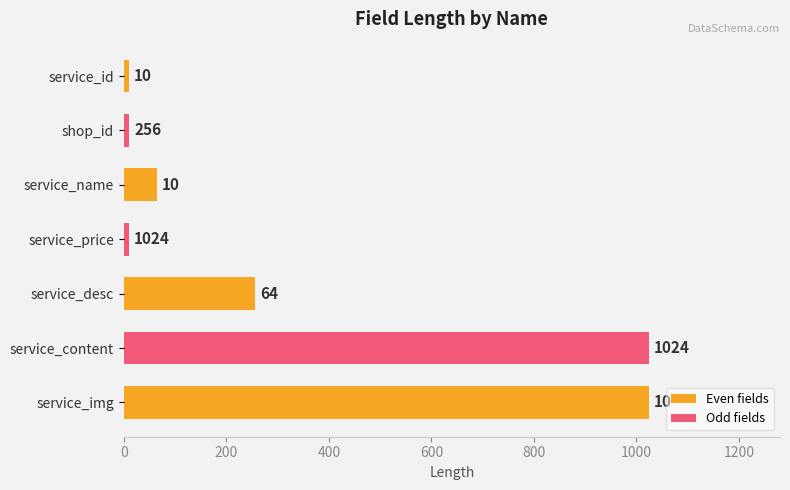

How many data points are less than 64?

3